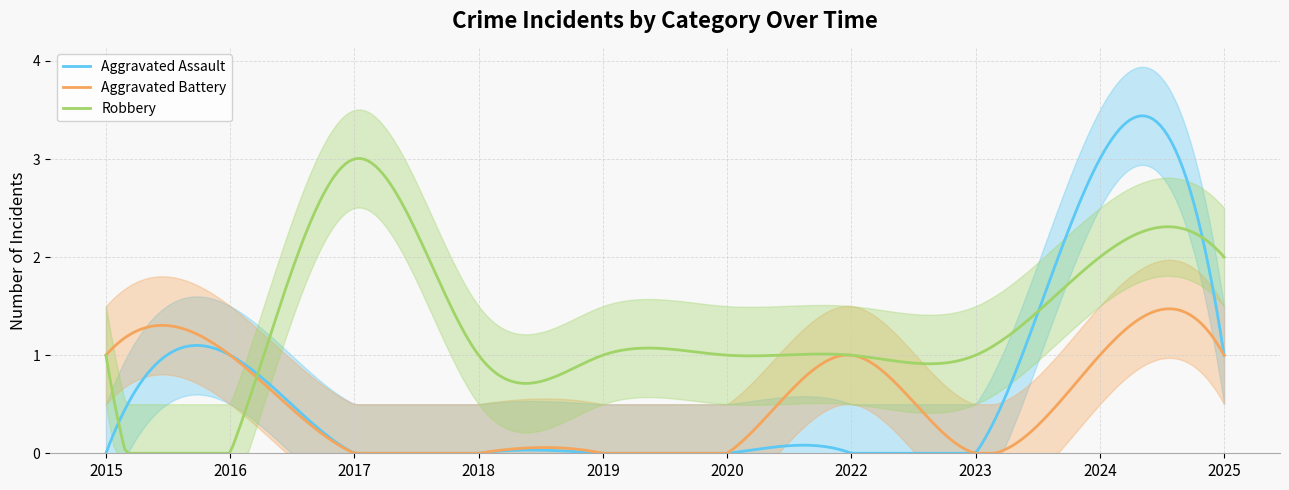

Between 2020 and 2024, which series saw the biggest shift?

Aggravated Assault